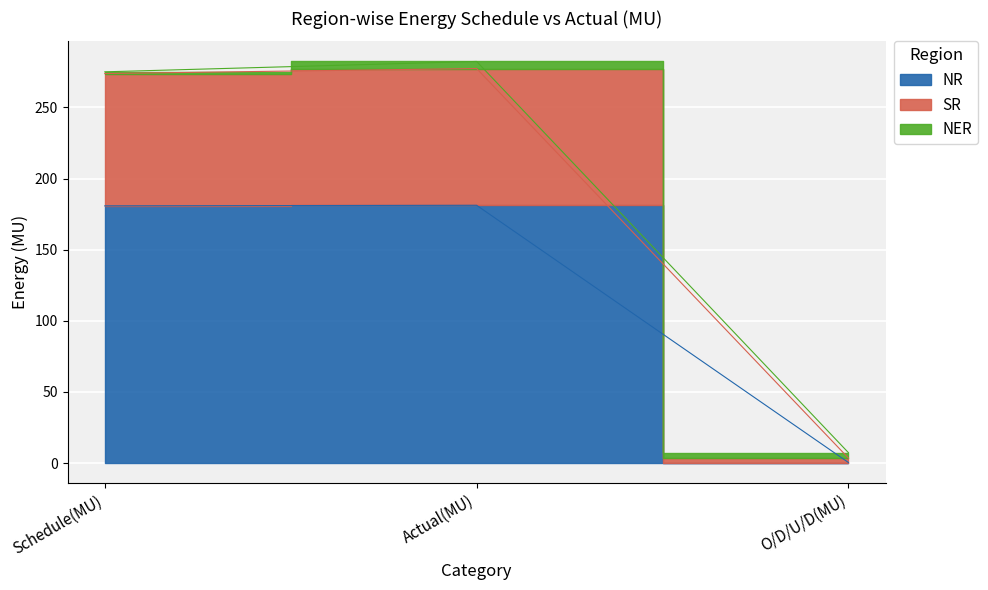

Is the value of SR at O/D/U/D(MU) greater than the value of NR at Actual(MU)?

No